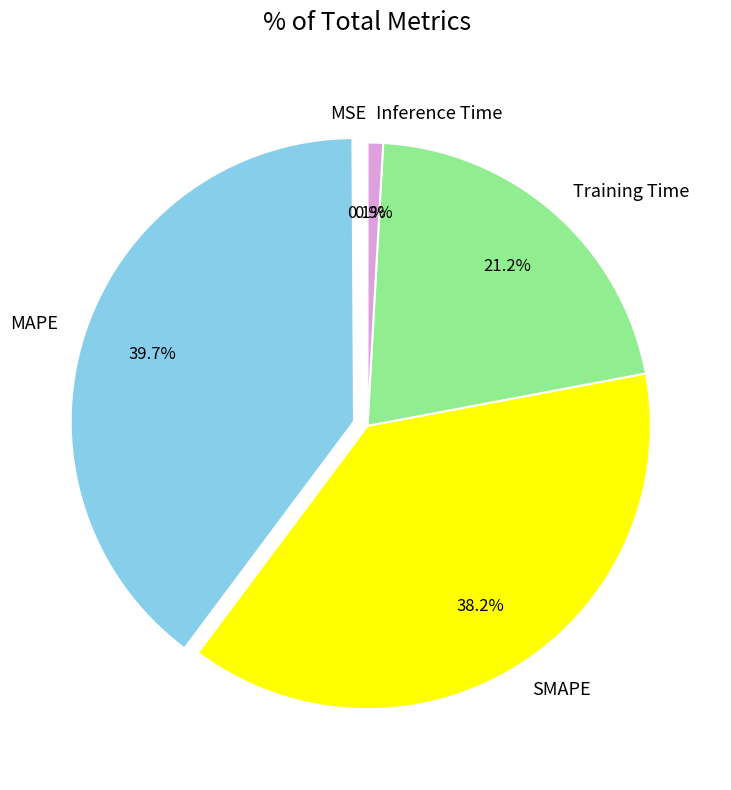

Combined, what portion of the pie is Inference Time and MAPE?

40.6%